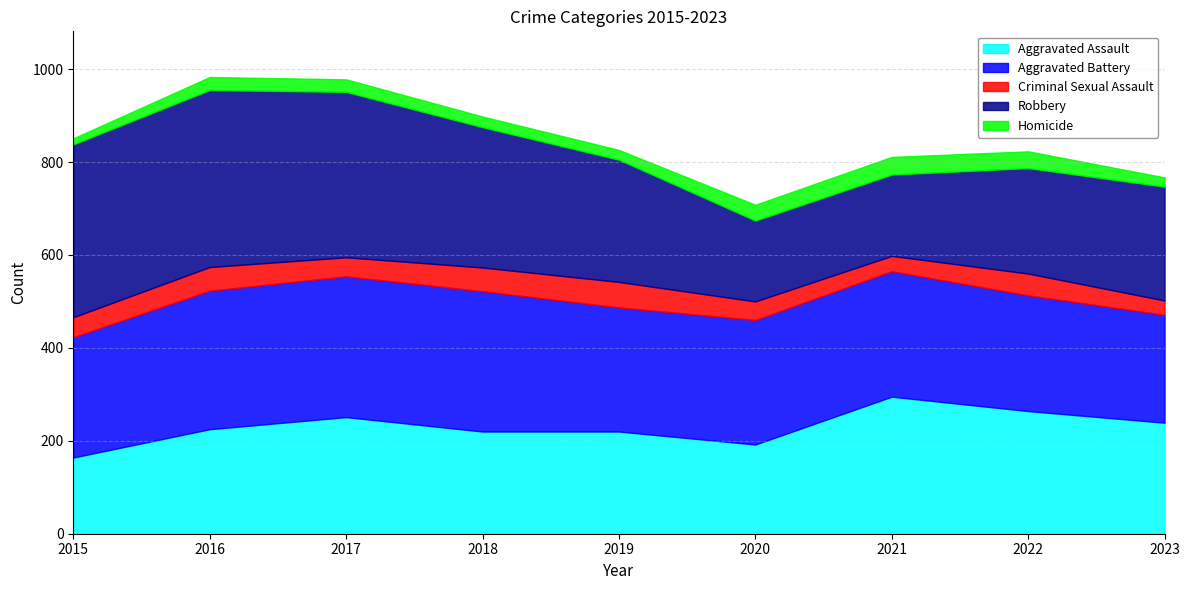

Does the chart have visible grid lines?

Yes